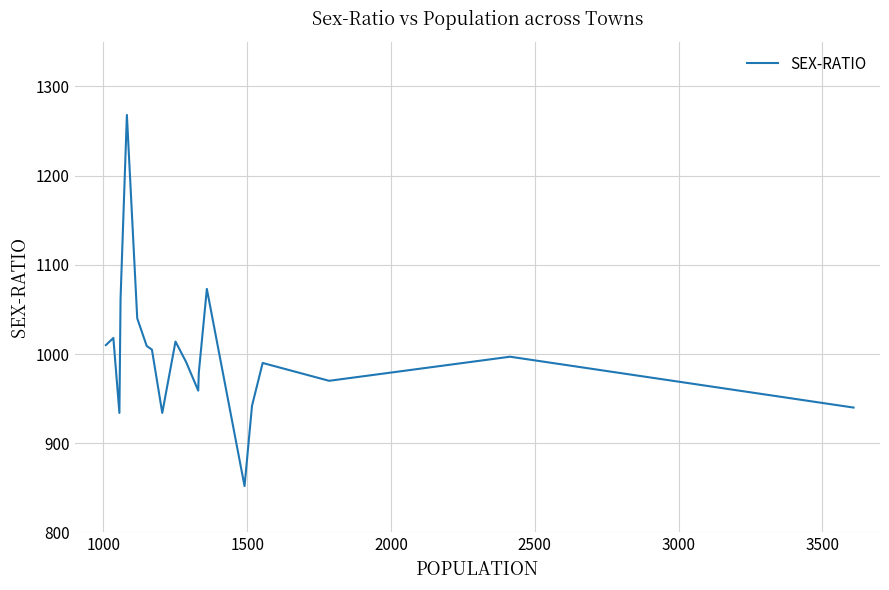

Is it true that the value at 10 is 1668?

False